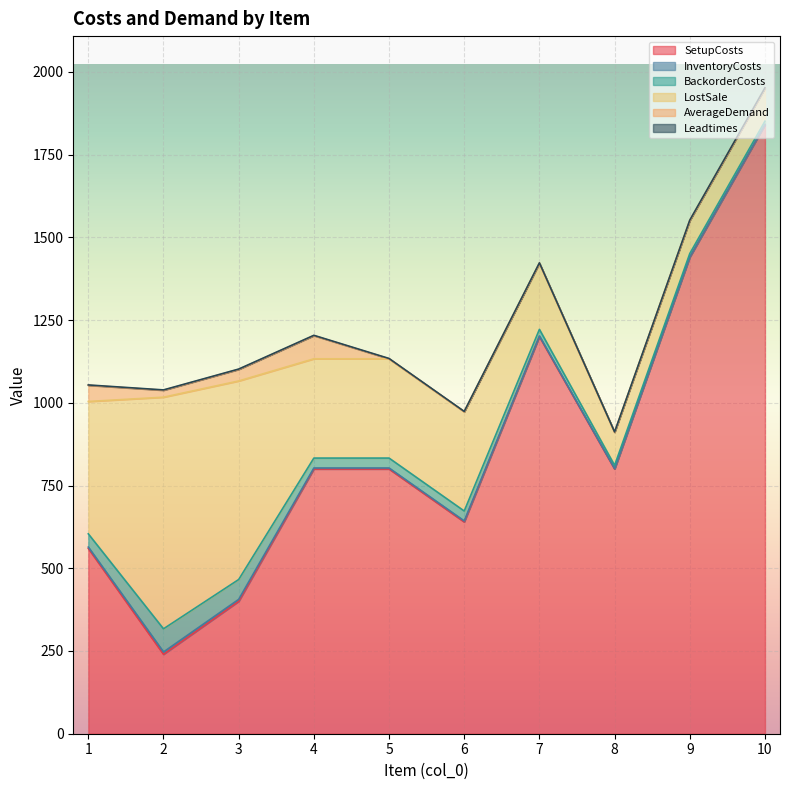

Reading left to right, transcribe all the data shown in this chart.

SetupCosts: 1=560	2=240	3=400	4=800	5=800	6=640	7=1200	8=800	9=1440	10=1840
InventoryCosts: 1=4	2=7	3=6	4=3	5=3	6=3	7=2	8=1	9=1	10=1
BackorderCosts: 1=40	2=70	3=60	4=30	5=30	6=30	7=20	8=10	9=10	10=10
LostSale: 1=400	2=700	3=600	4=300	5=300	6=300	7=200	8=100	9=100	10=100
AverageDemand: 1=49	2=21	3=35	4=70	5=0	6=0	7=0	8=0	9=0	10=0
Leadtimes: 1=1	2=1	3=1	4=1	5=1	6=1	7=1	8=1	9=1	10=1